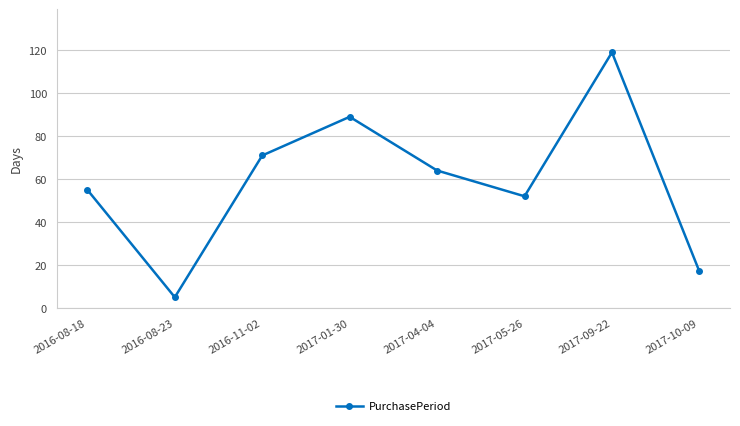

What is the minimum value shown in the chart?

5